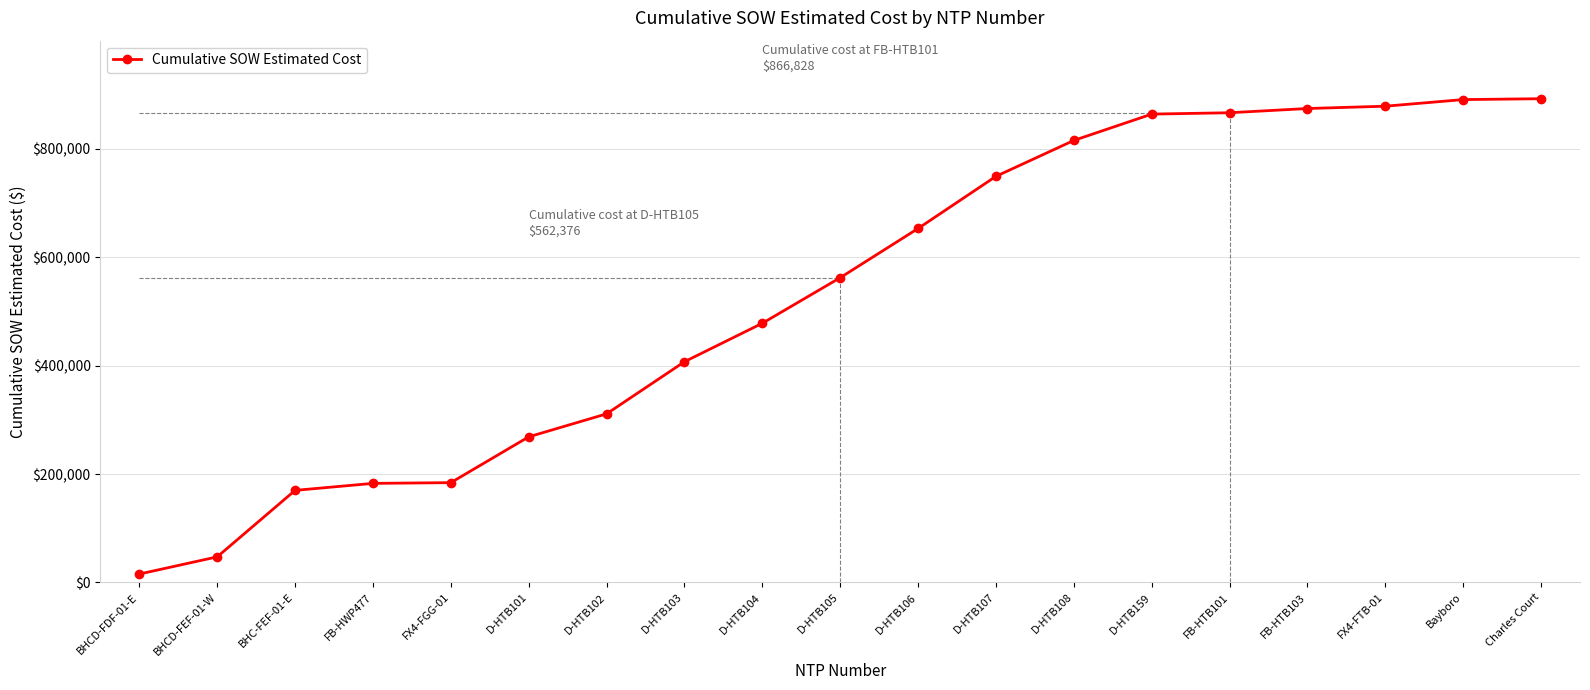

Does the chart have visible grid lines?

Yes